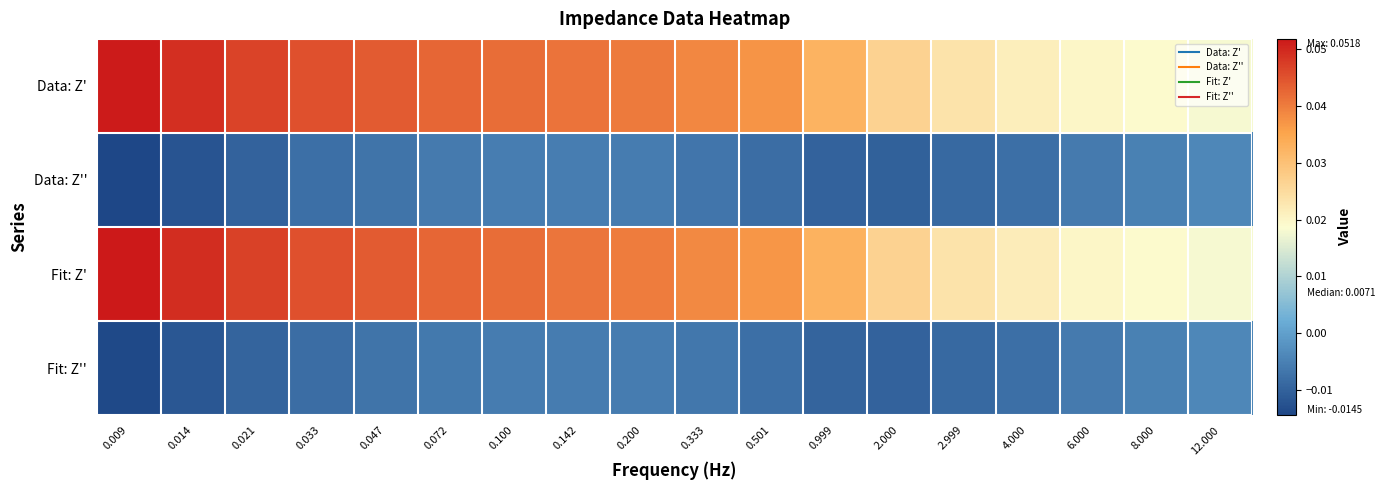

What is the difference between the highest and lowest values at 0.014?

0.1